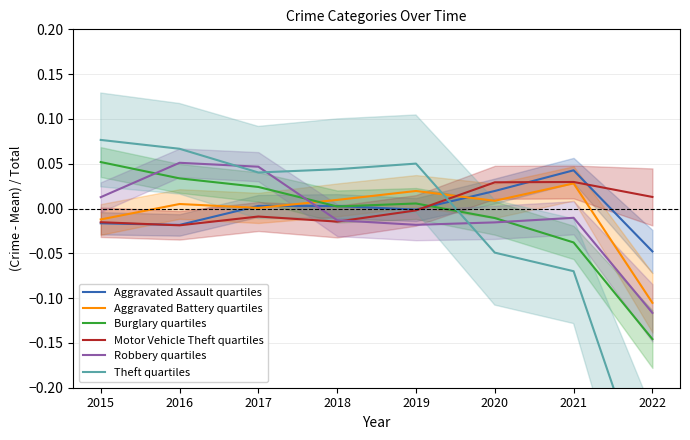

Reading left to right, list all the values displayed in this chart.

Aggravated Assault quartiles: -0.0	-0.0	0.0	0.0	-0.0	0.0	0.0	-0.0
Aggravated Battery quartiles: -0.0	0.0	0.0	0.0	0.0	0.0	0.0	-0.1
Burglary quartiles: 0.1	0.0	0.0	0.0	0.0	-0.0	-0.0	-0.1
Motor Vehicle Theft quartiles: -0.0	-0.0	-0.0	-0.0	-0.0	0.0	0.0	0.0
Robbery quartiles: 0.0	0.1	0.0	-0.0	-0.0	-0.0	-0.0	-0.1
Theft quartiles: 0.1	0.1	0.0	0.0	0.1	-0.0	-0.1	-0.3